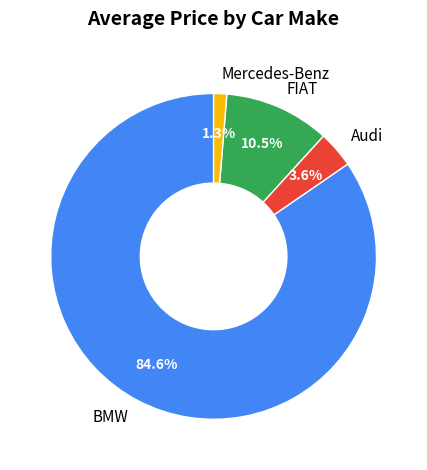

Between BMW and FIAT, which is larger?

BMW